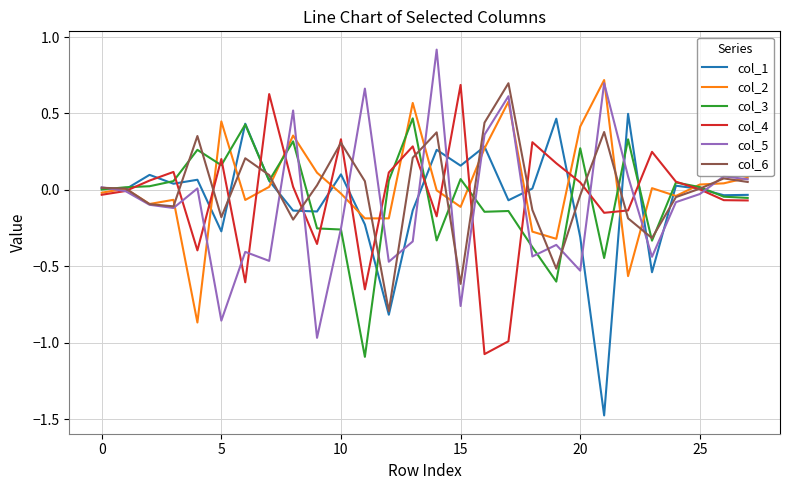

True or false: col_2 and col_6 cross at least once.

True